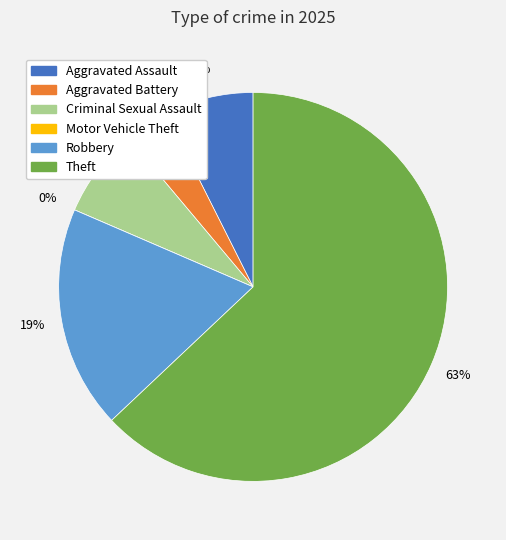

Is it true that Criminal Sexual Assault is 16% of the pie?

False